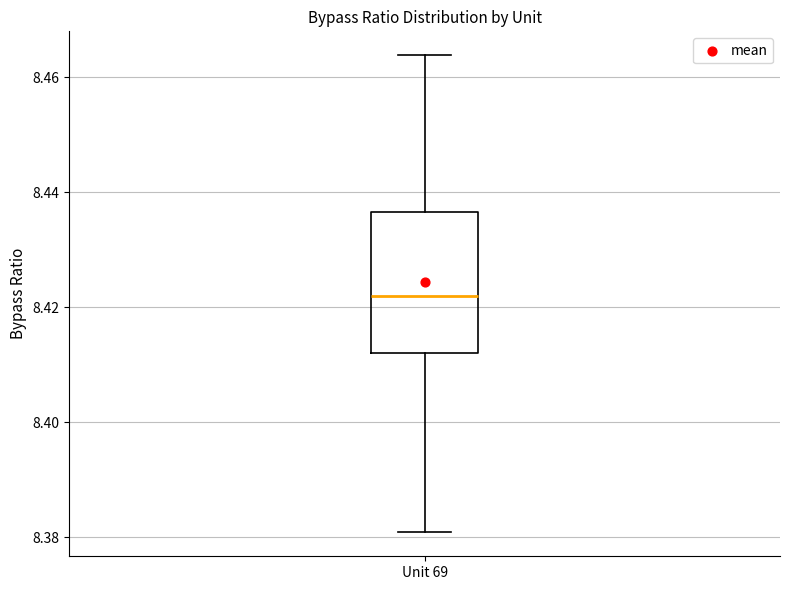

Transcribe this box plot: give where the median line is, the range the box spans, and where the two whiskers end, as read against the y-axis. The values are not printed on the chart, so give them approximately, as read against the axis.

median 8.422, box 8.412 to 8.436, whiskers 8.380 to 8.464